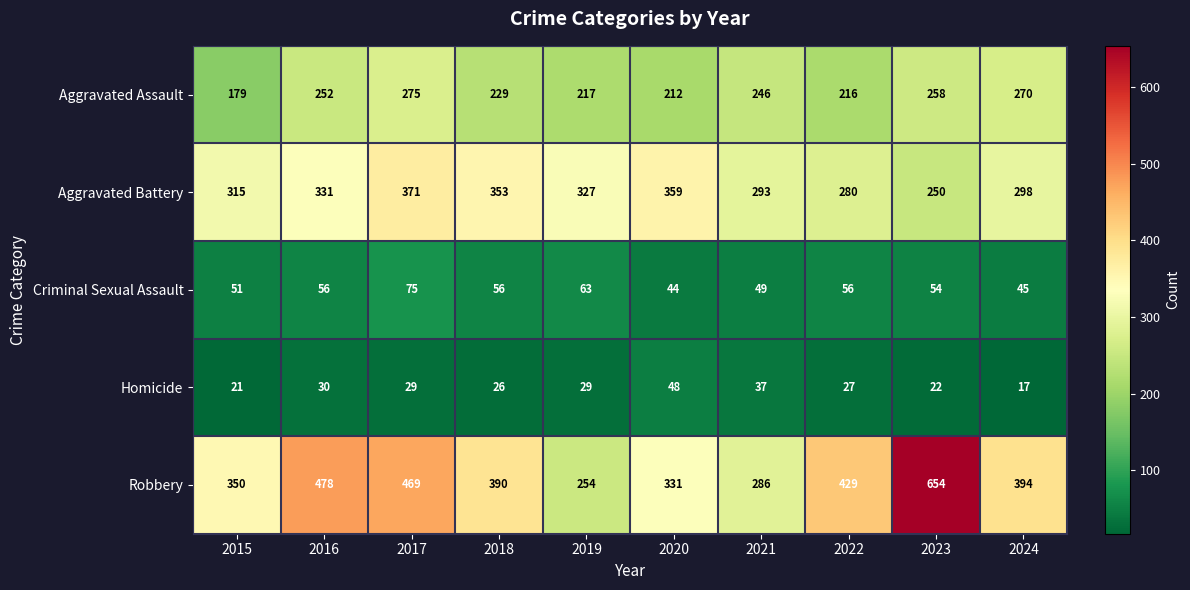

List the series in order of their peak value, lowest first.

Homicide, Criminal Sexual Assault, Aggravated Assault, Aggravated Battery, Robbery